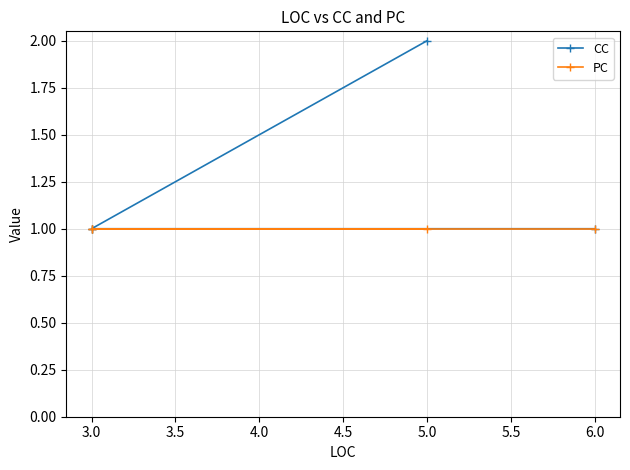

Is the value of PC at 5.0 greater than the value of CC at 6.0?

No